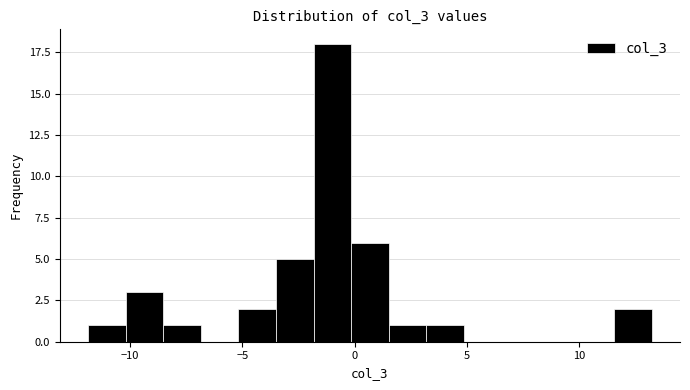

Around what value on the x-axis is the tallest bar? Give the approximate position of its centre, as read against the axis.

-1.0